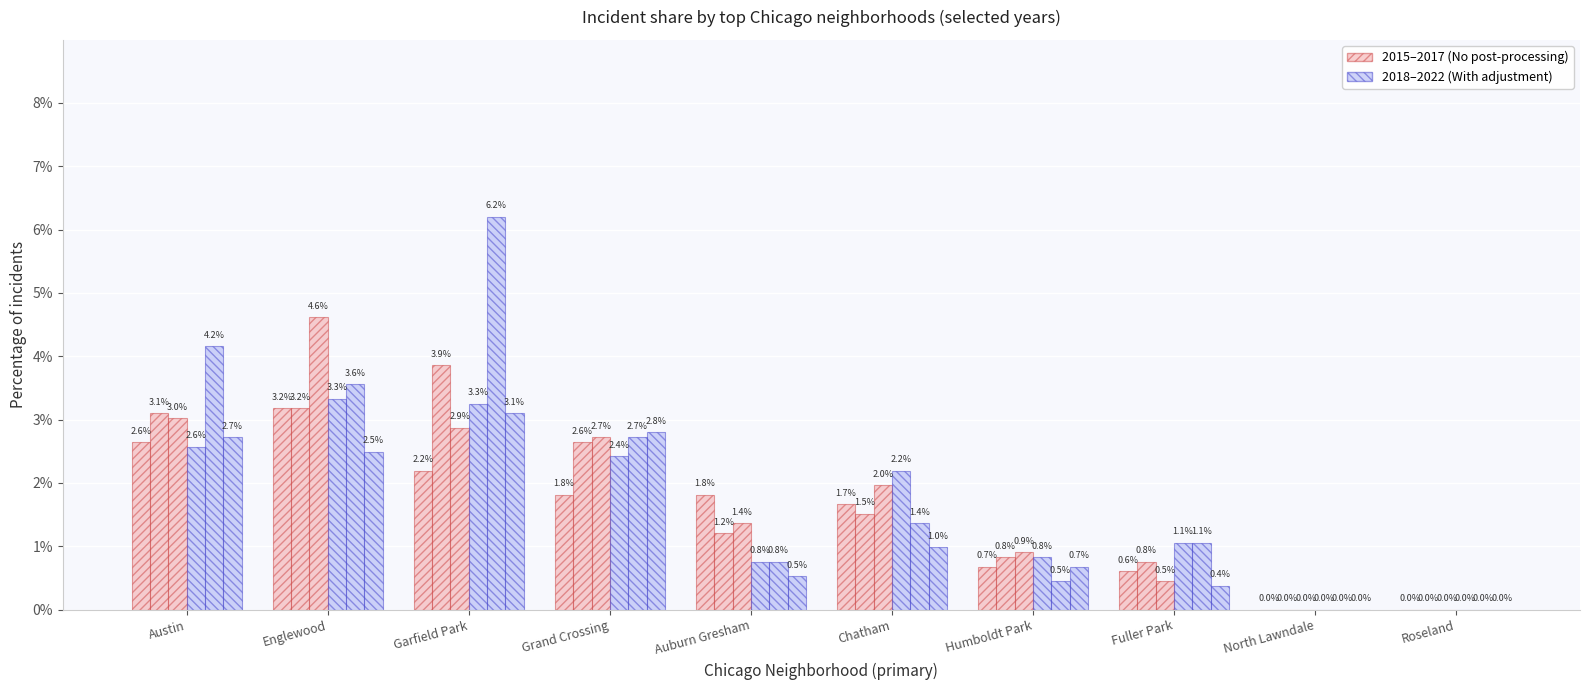

What is the difference between the highest and lowest values at Fuller Park?

0.7